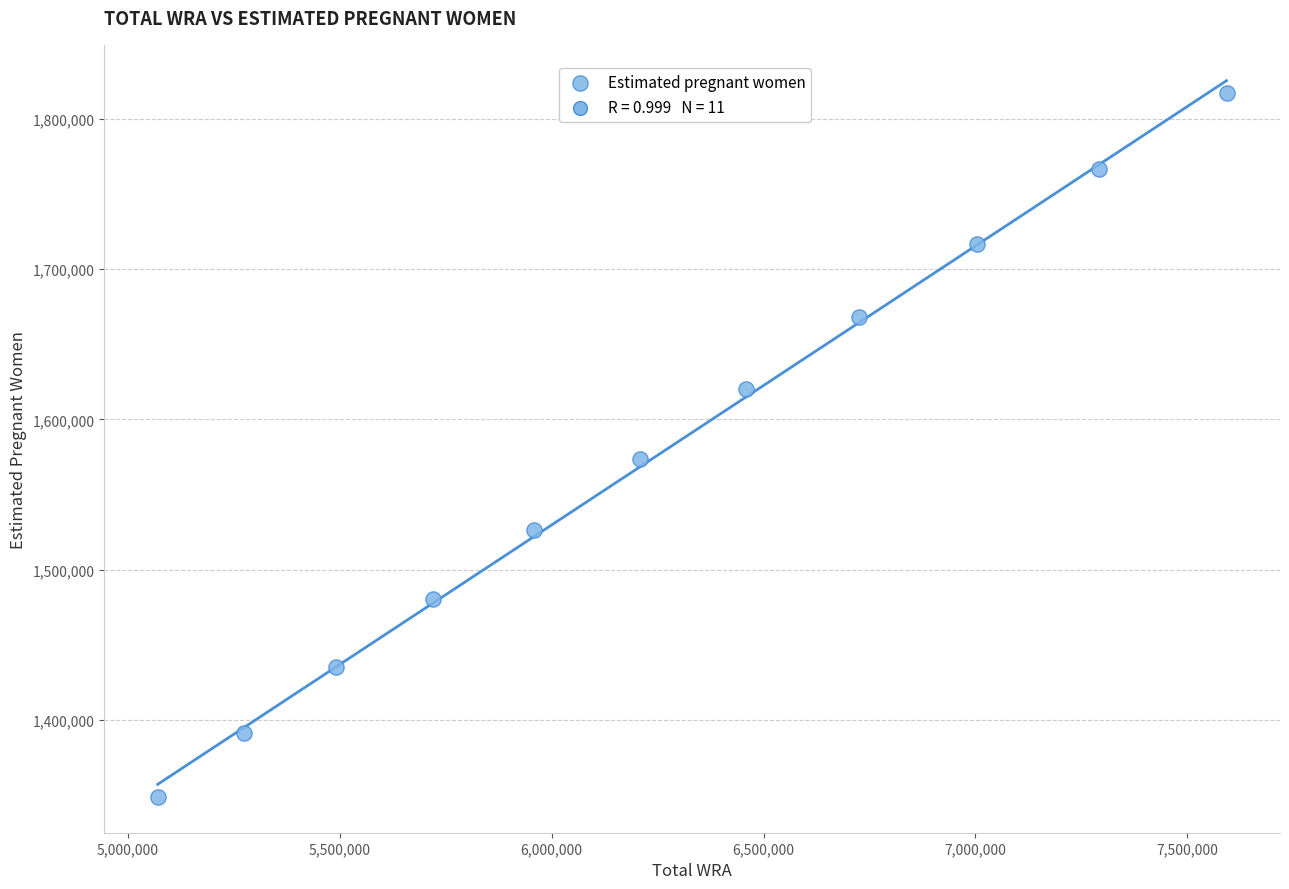

What is the range of X values (max minus min)?

2523000.0